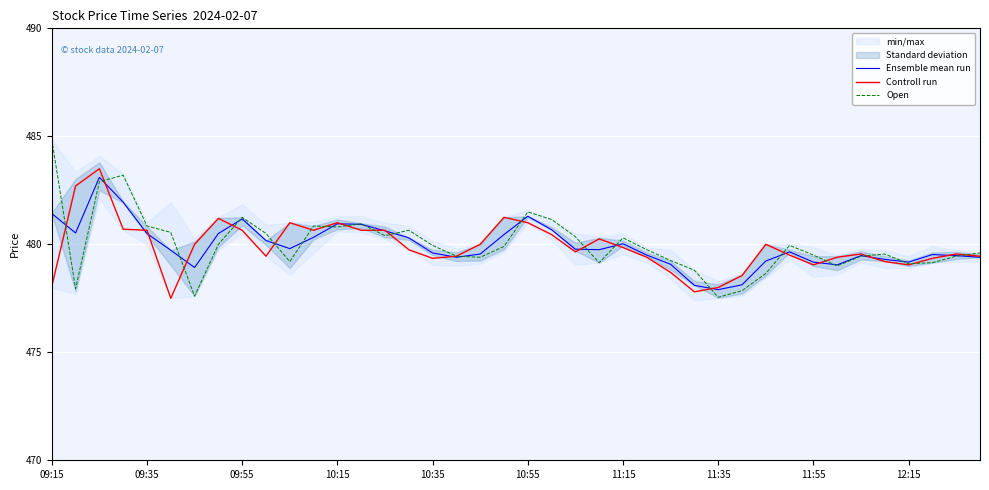

What is the maximum value for Controll run?

483.5